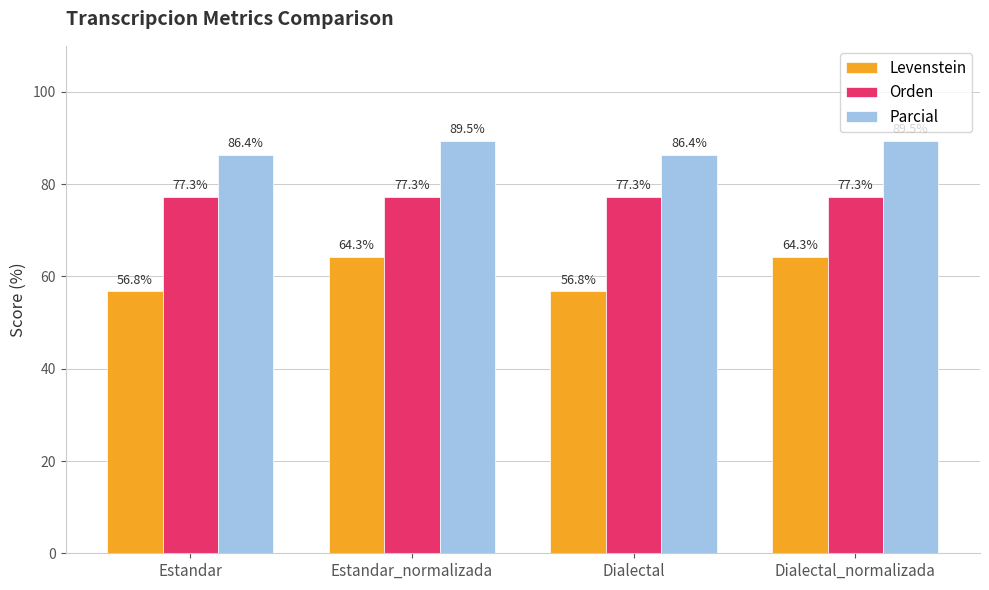

At Estandar, list the series in order from smallest to largest.

Levenstein, Orden, Parcial